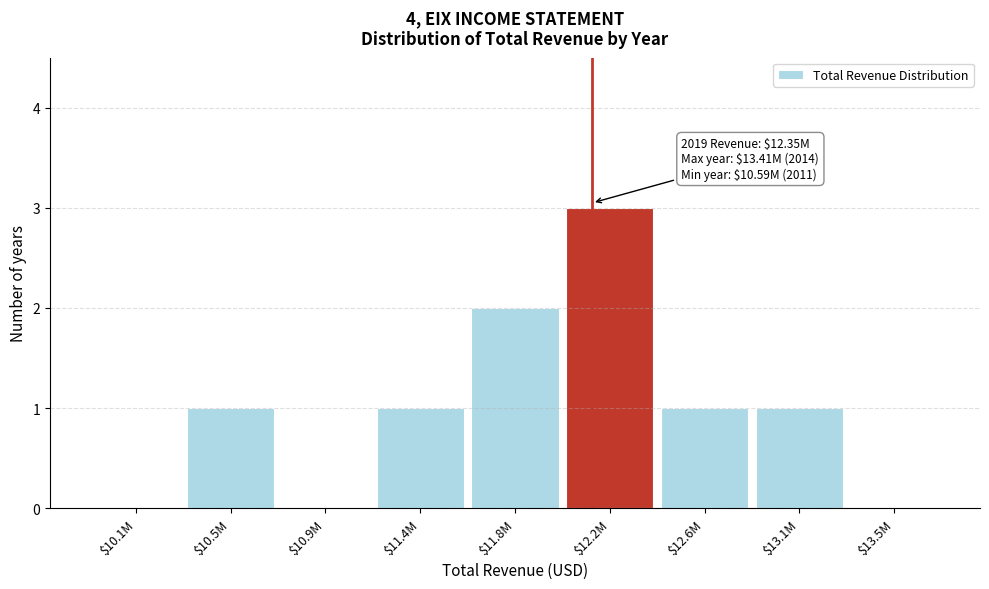

Which category has the highest value across all series?

$12.2M